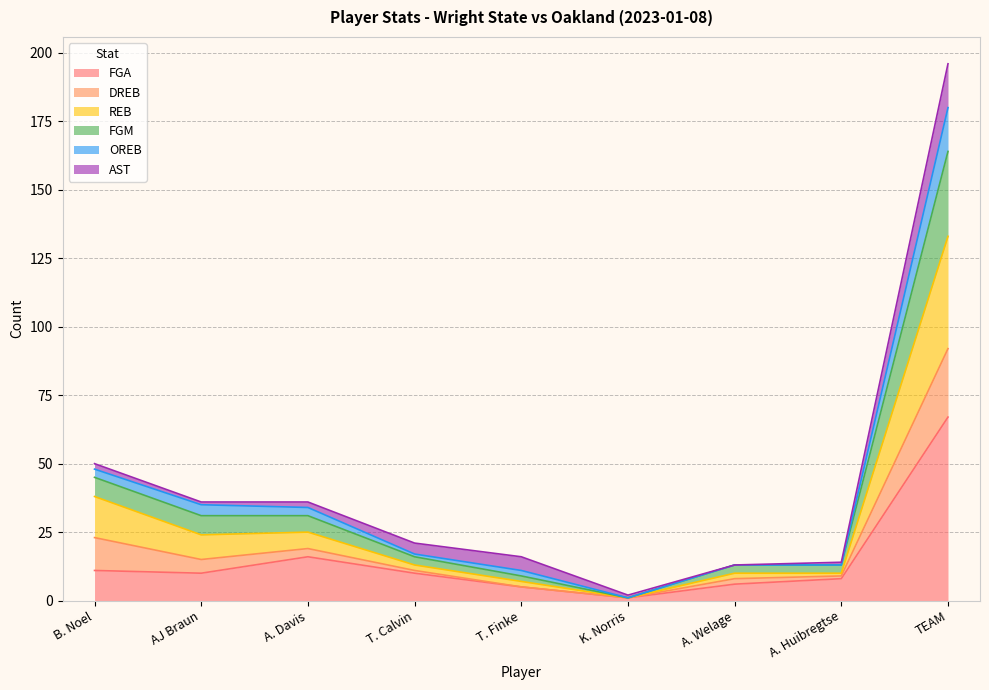

How many lines are shown in the chart?

6